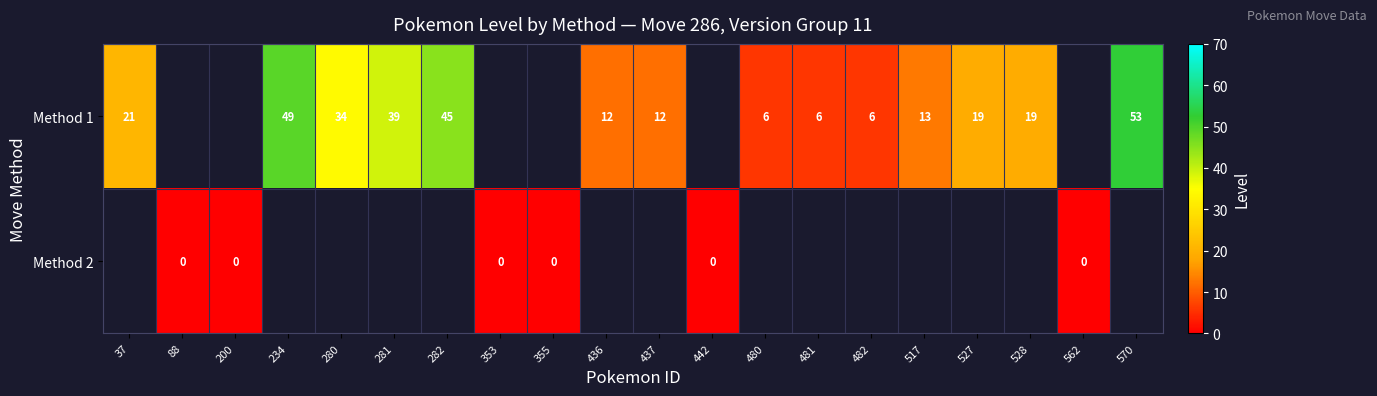

Which has a higher value, 353 or 482?

482